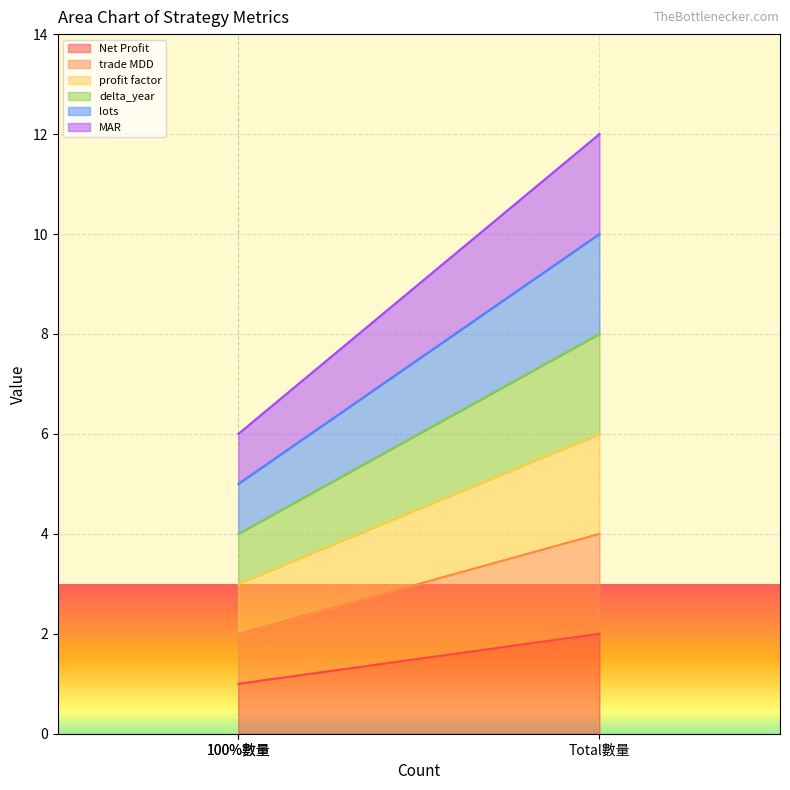

True or false: Net Profit has a value of 8 at 100%數量.

False